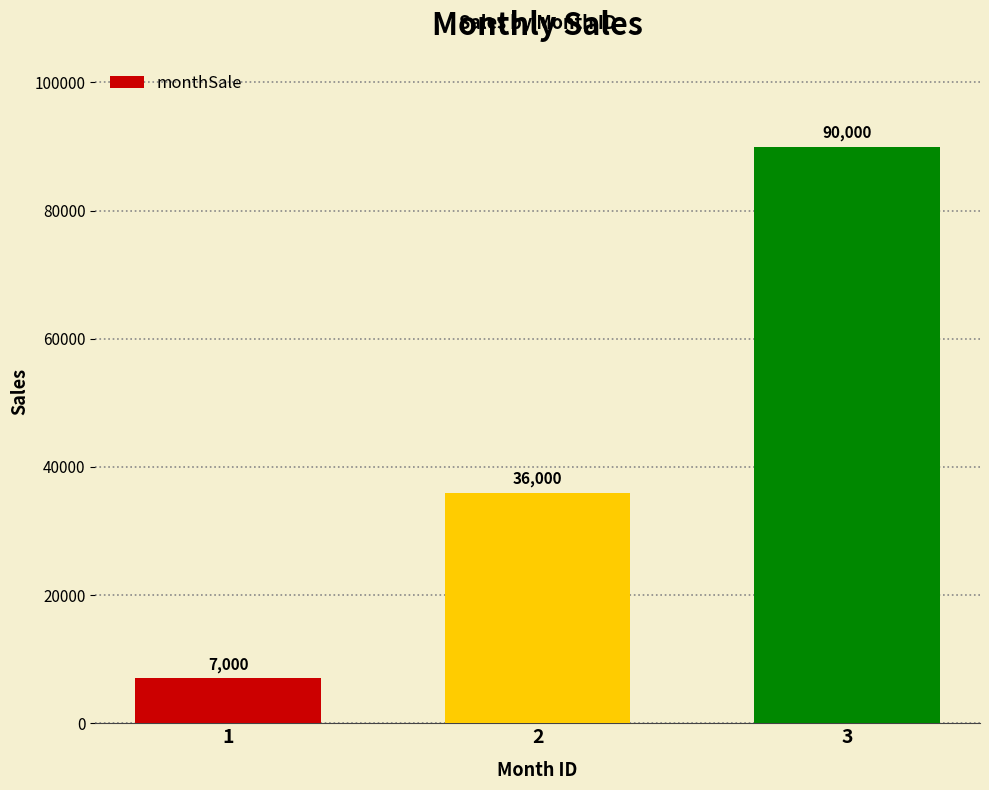

Is it true that the value at 3 is 90000?

True